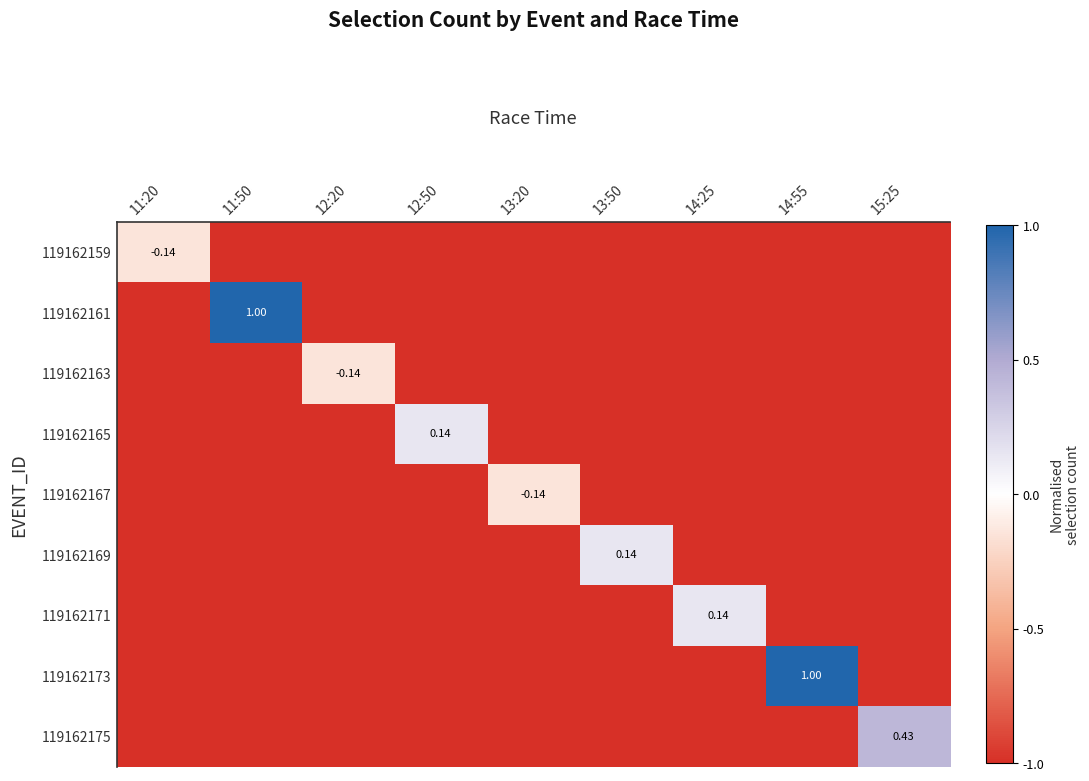

At which category is the sum across all series the highest?

11:50